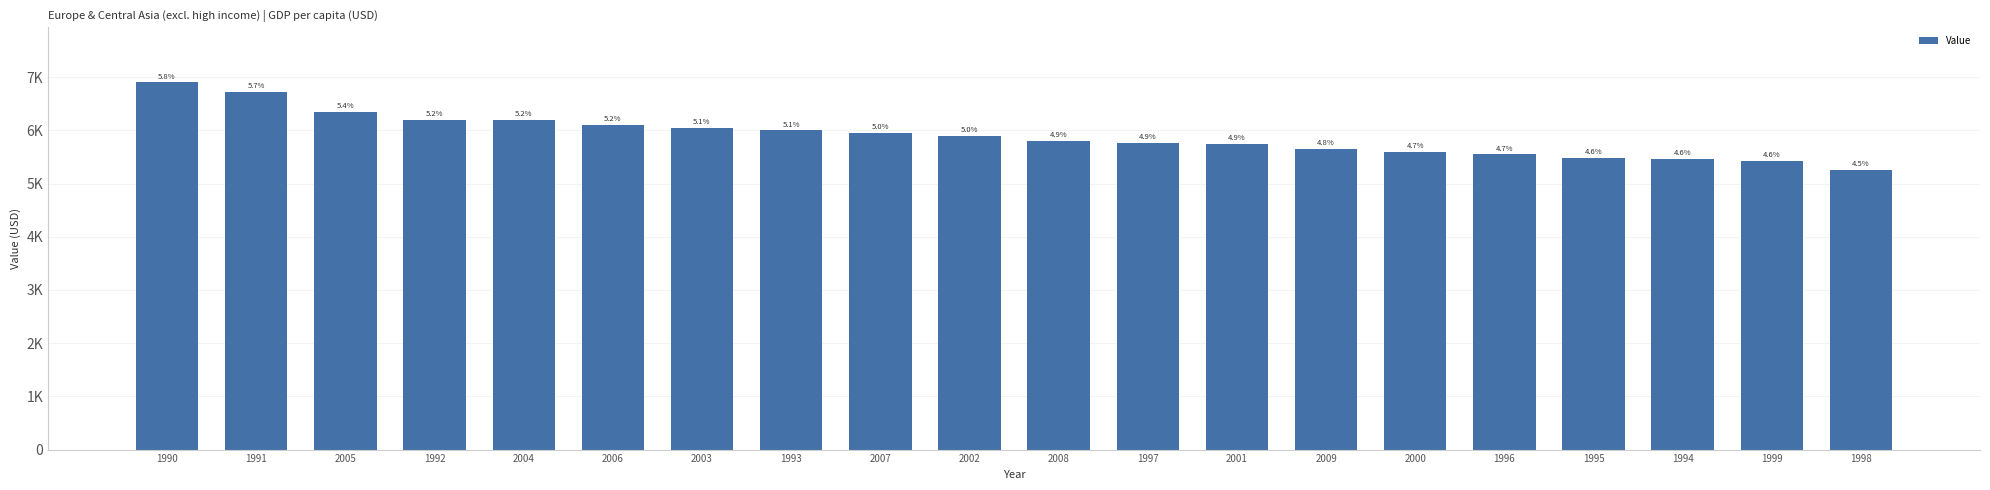

Are the bars horizontal?

No